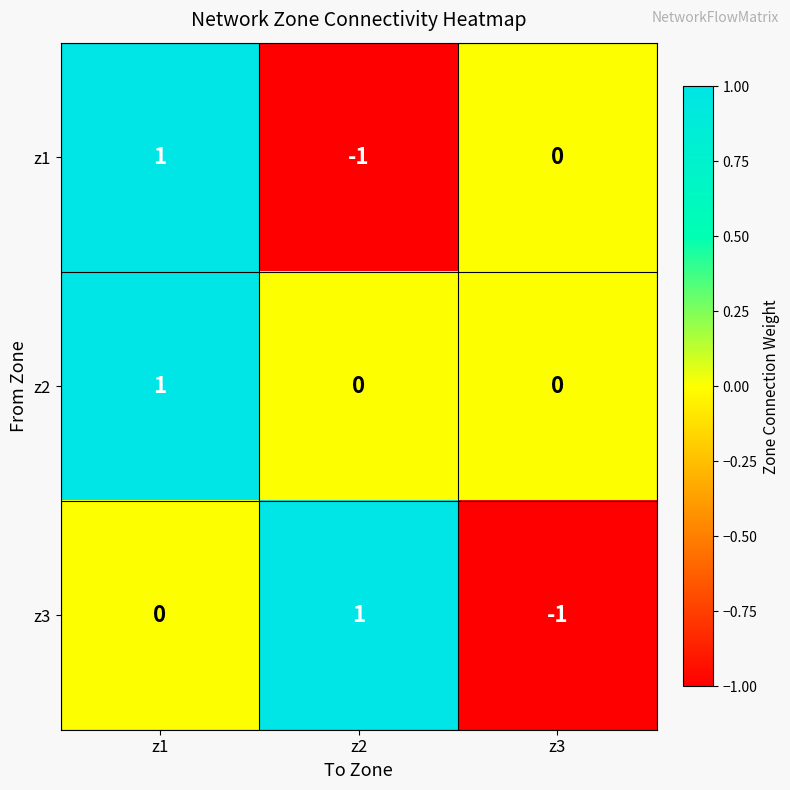

Count the number of categories in the chart.

3